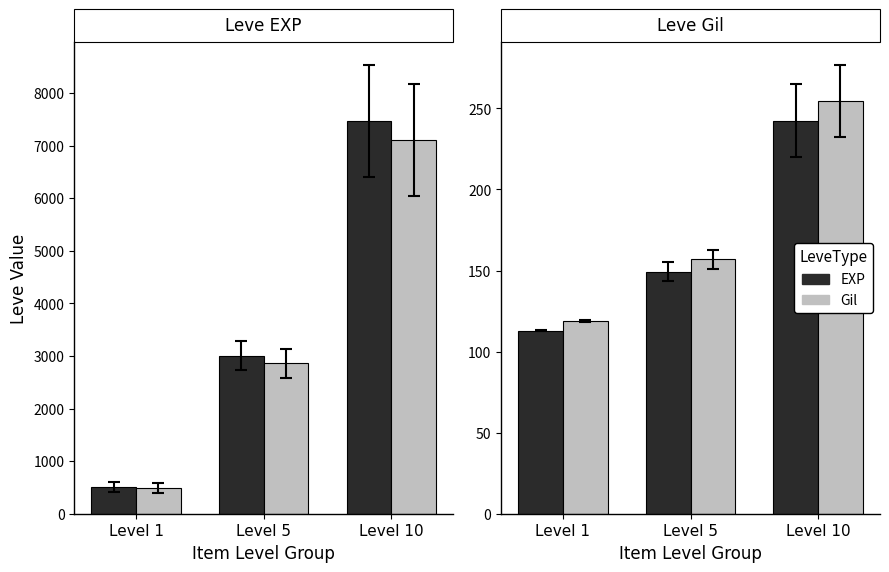

Between Level 10 and Level 5, which is larger?

Level 10